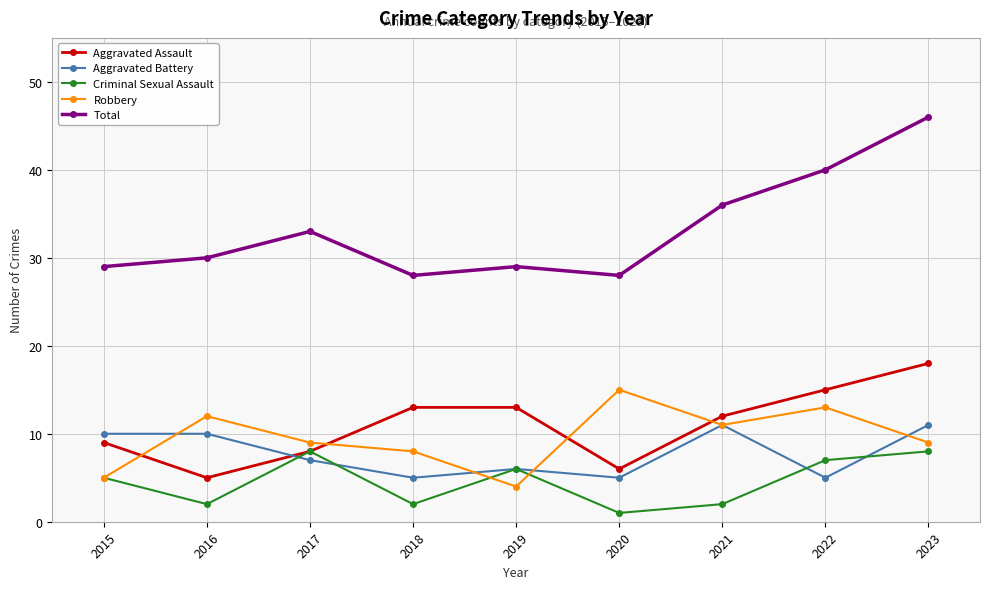

Is it true that Aggravated Battery equals 9 at 2019?

False